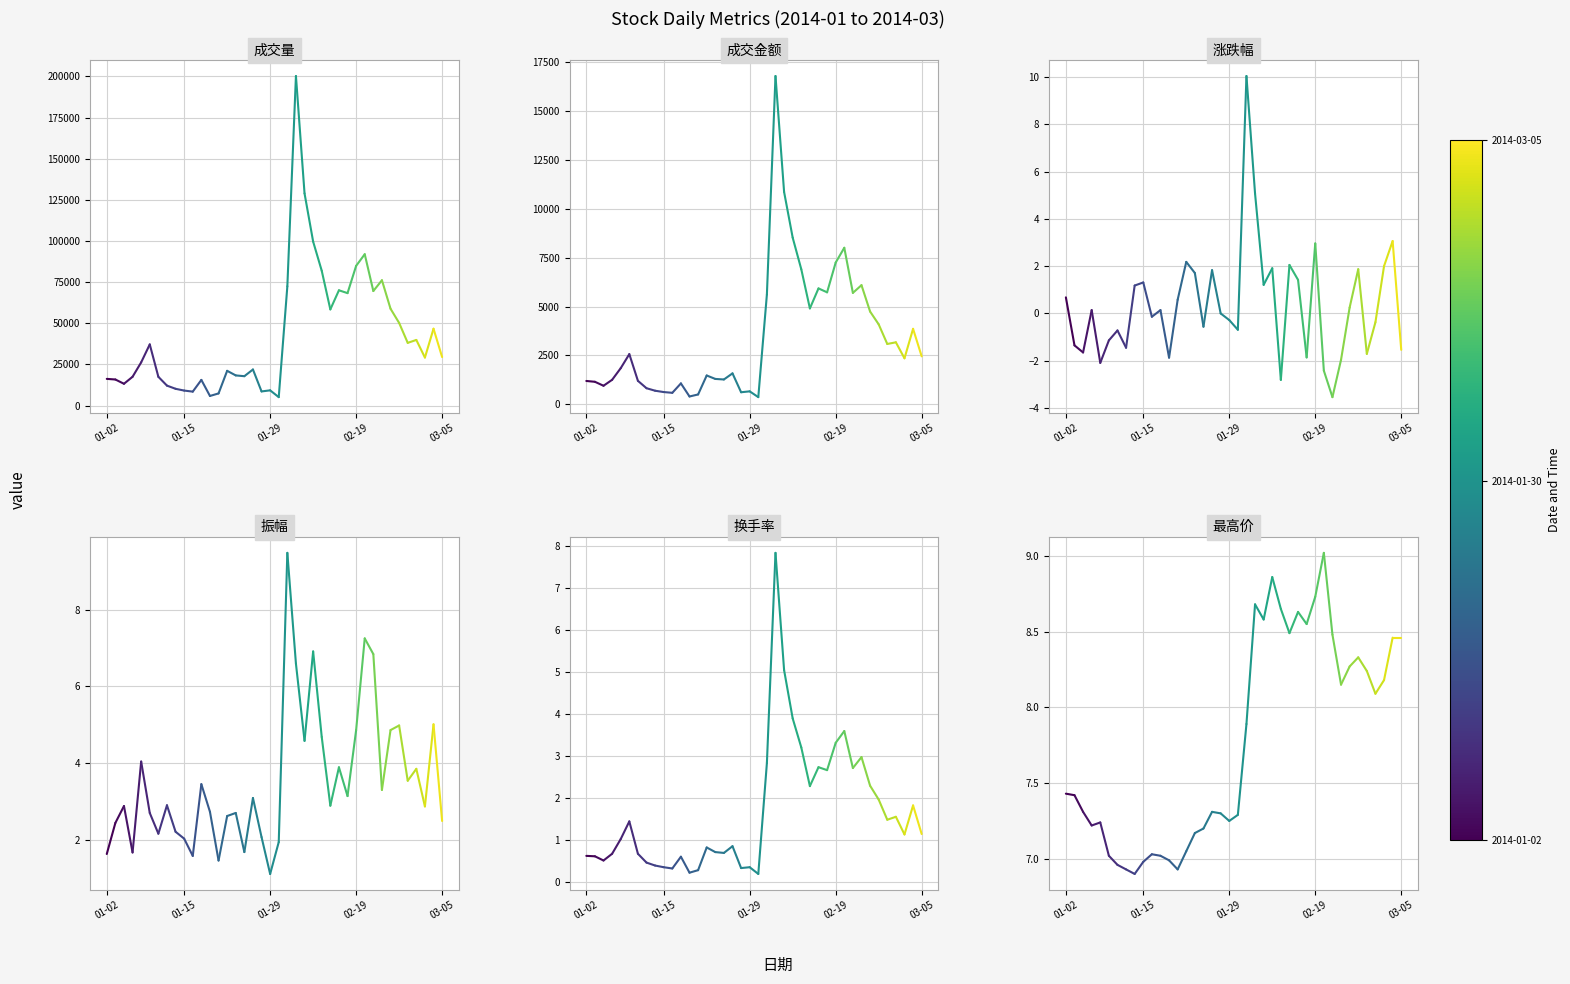

Is it true that 振幅 equals 1.6 at 01-02?

True